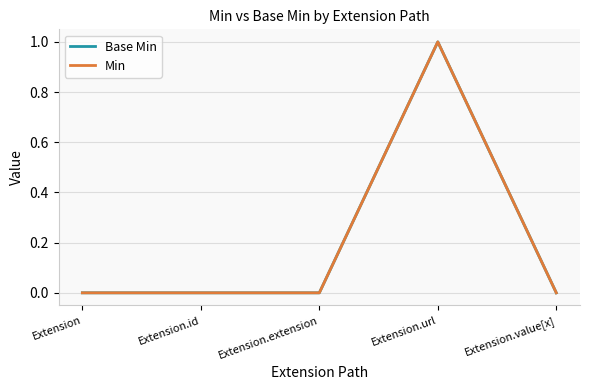

The Base Min series shows 2 at Extension.url. True or false?

False